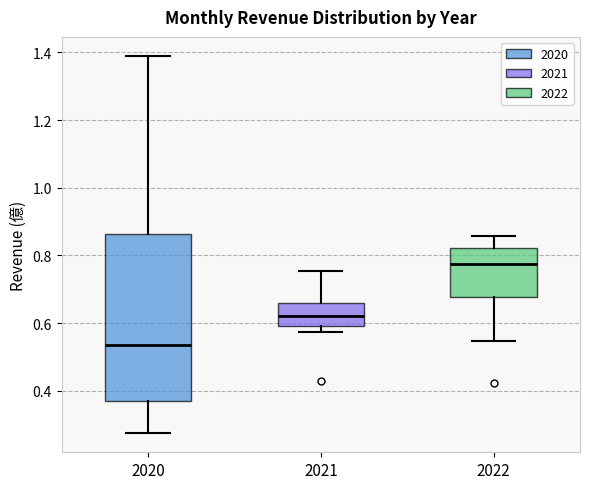

Where is the upper edge of the box at x = 2021 on the y-axis? The values are not printed on the chart, so give them approximately, as read against the axis.

0.66